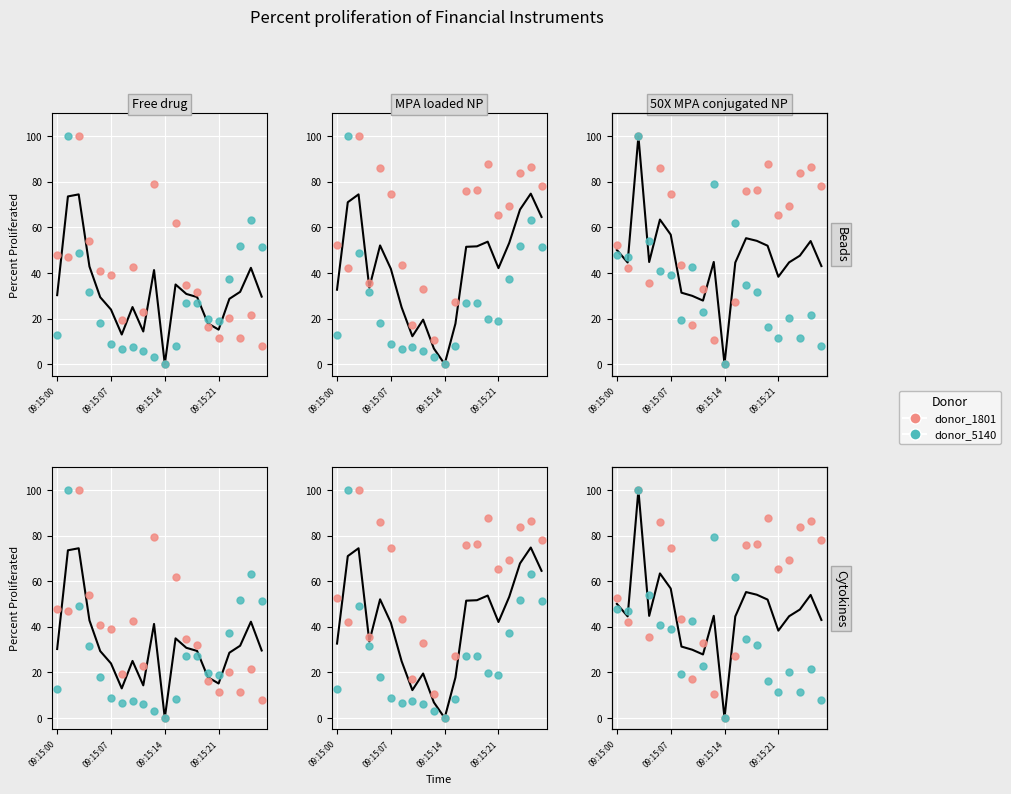

Which series has the largest total across all categories?

donor_1801 (j)